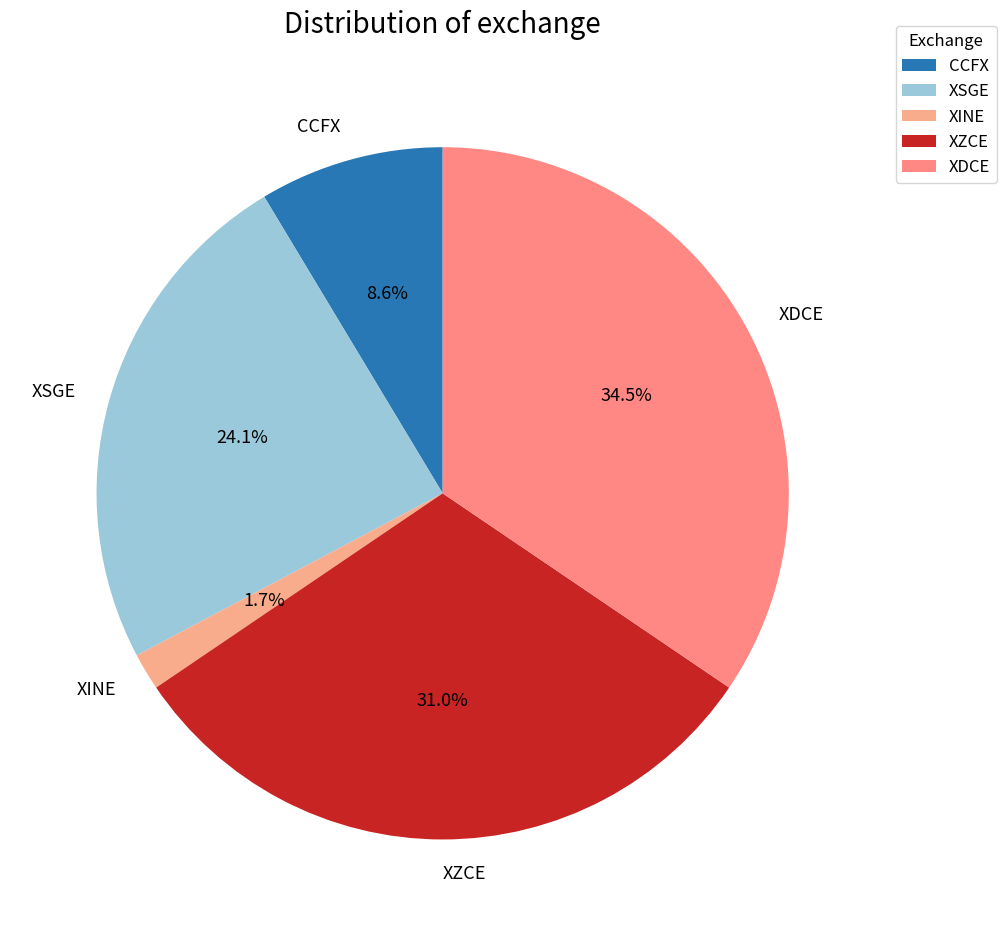

True or false: XZCE accounts for 31% of the total.

True